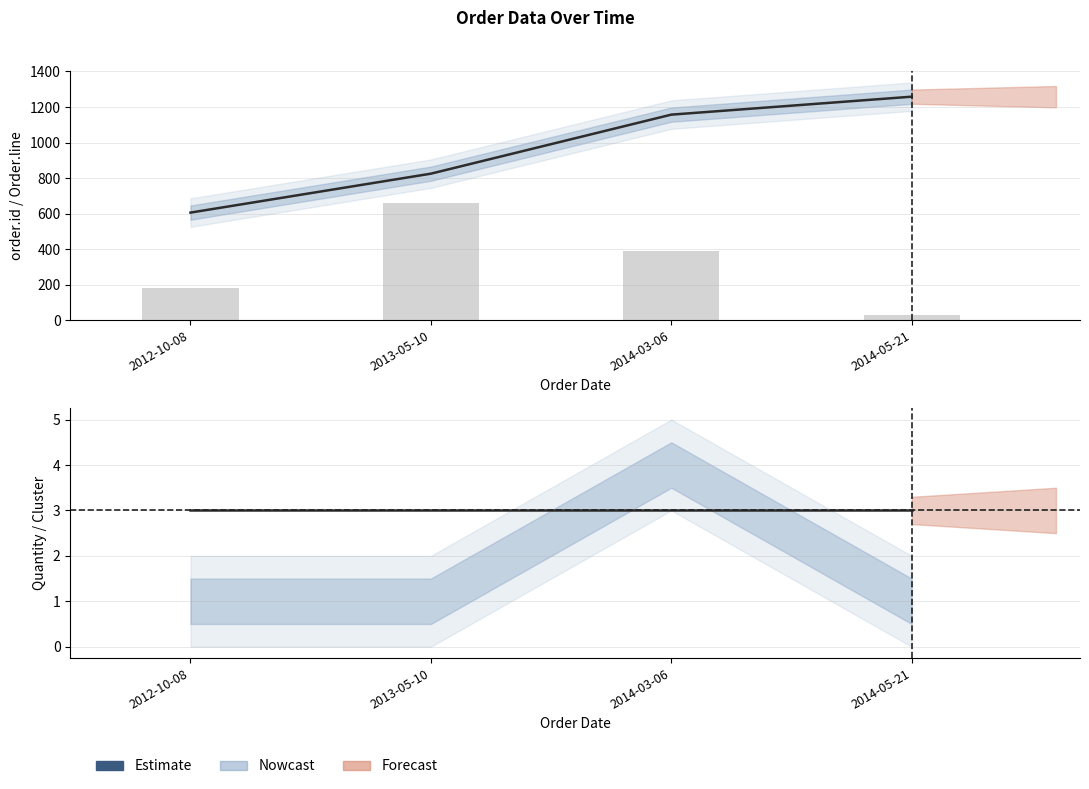

Which has a higher value, 2013-05-10 or 2014-03-06?

2014-03-06